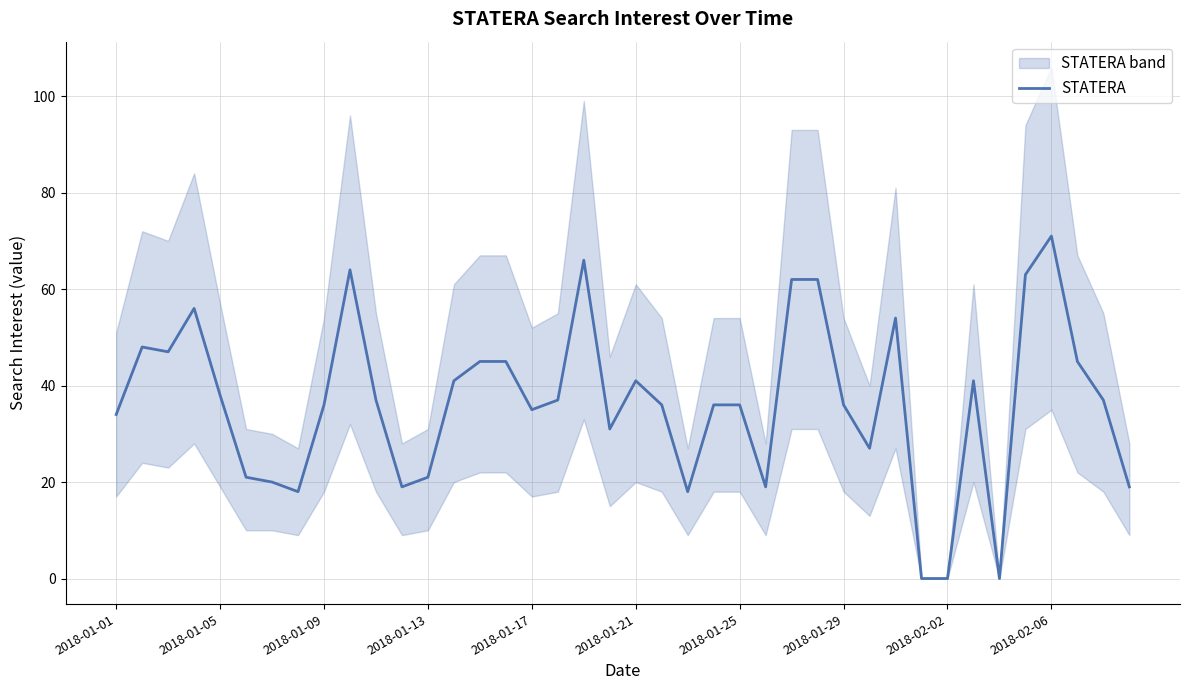

What is the highest value of the STATERA series?

71